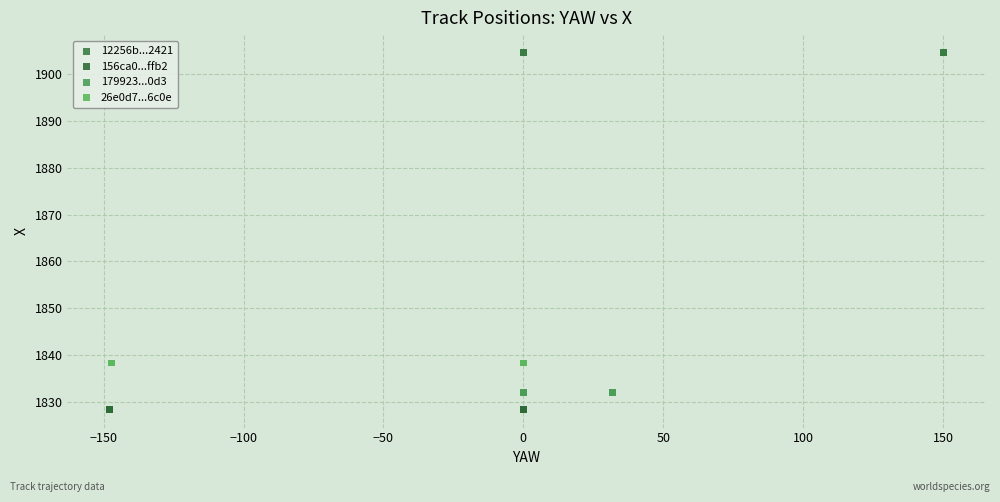

Which series contains the highest Y value?

12256b...2421